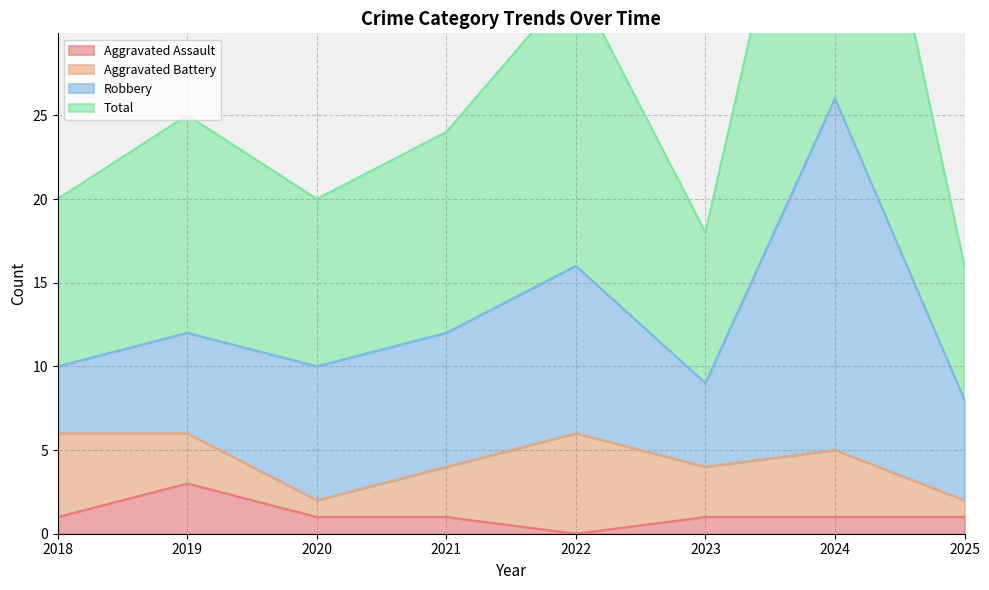

At which label does Aggravated Assault reach its minimum?

2022